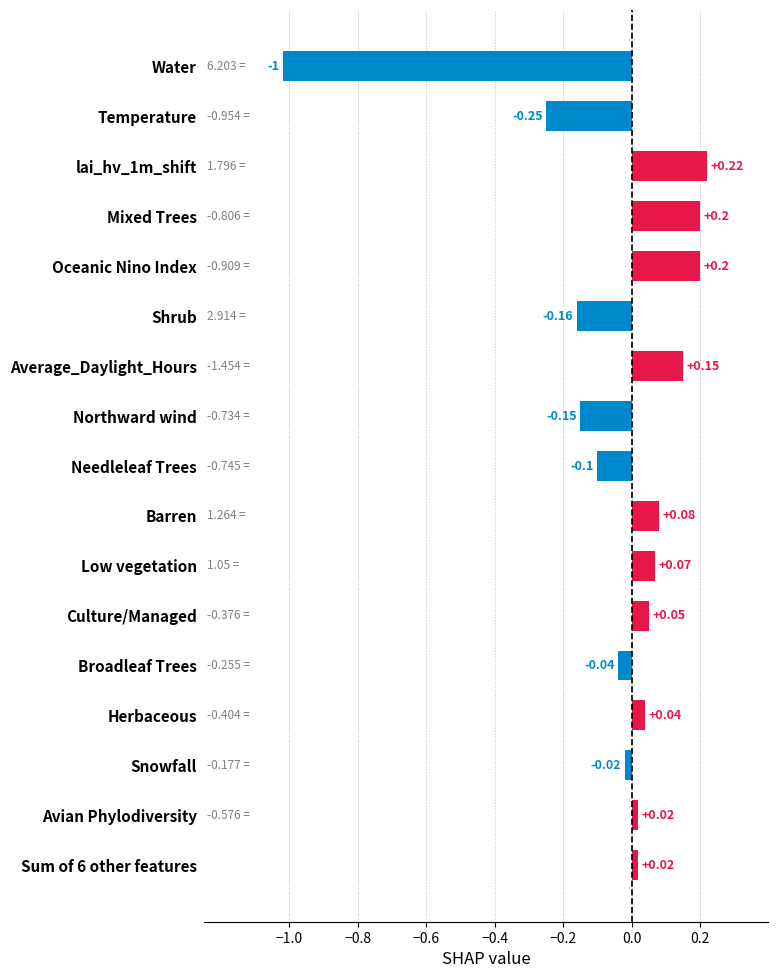

What is the label of the 1st bar from the top?

Water